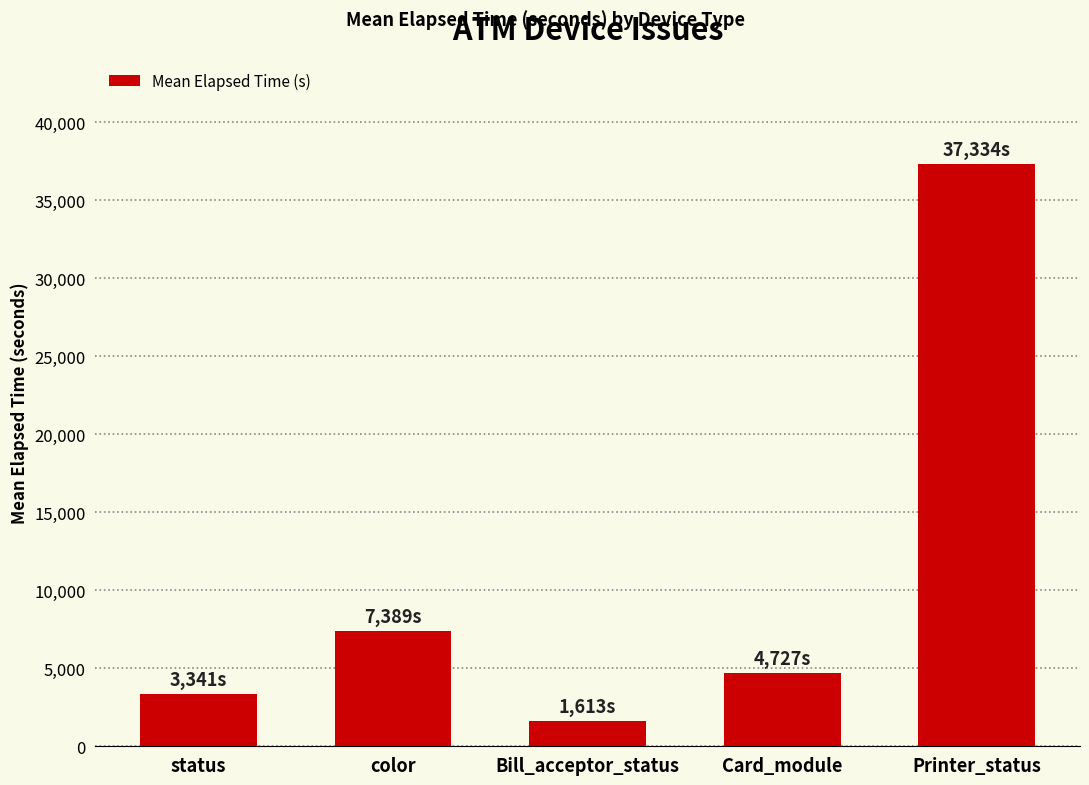

What is the label of the 3rd bar from the left?

Bill_acceptor_status